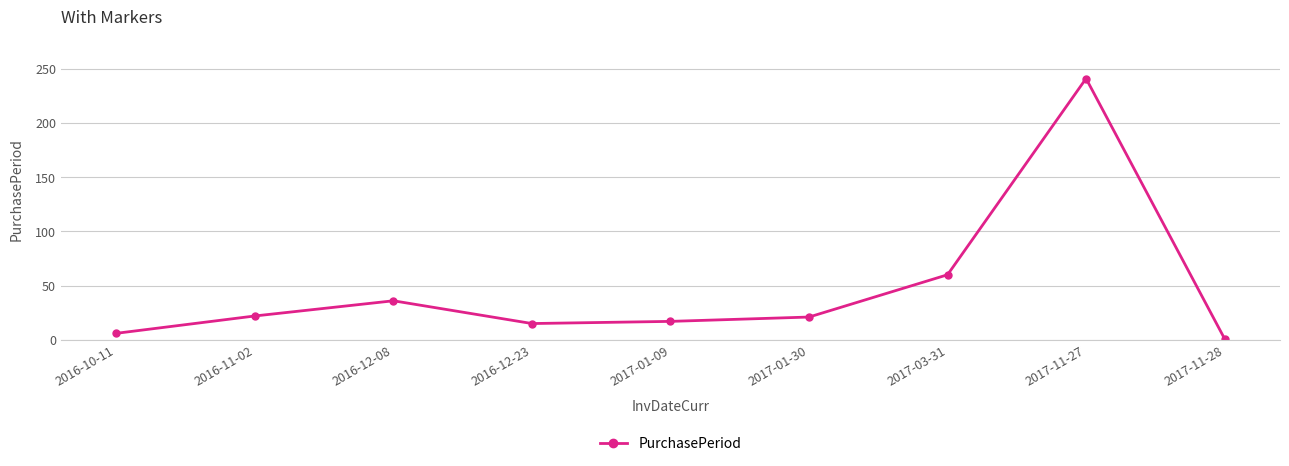

True or false: the data has more than 1 interior local peaks.

True